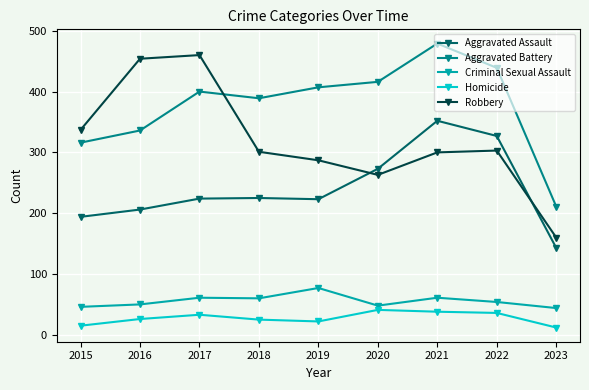

True or false: Aggravated Battery and Criminal Sexual Assault intersect in this chart.

False